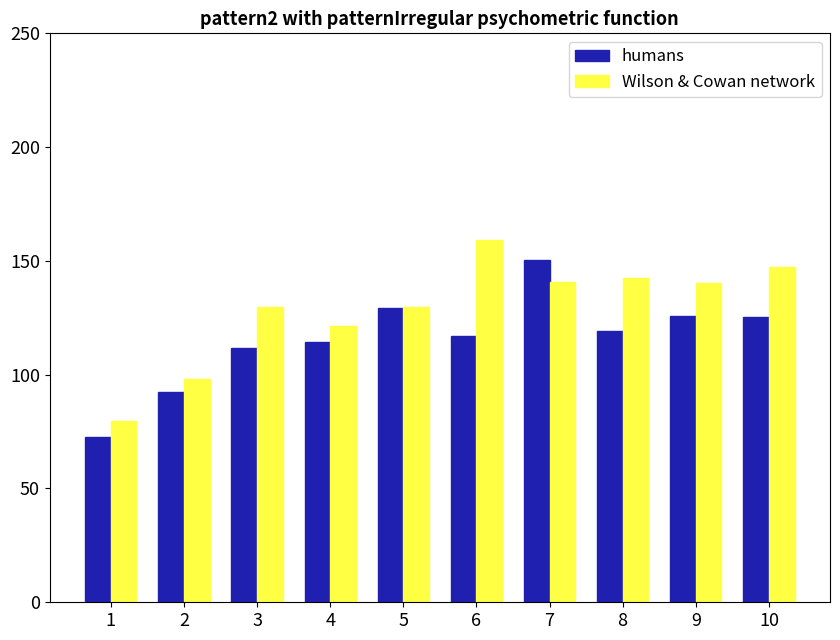

Rank the categories by d-200.0 value from lowest to highest.

1, 2, 4, 3, 5, 9, 7, 8, 10, 6